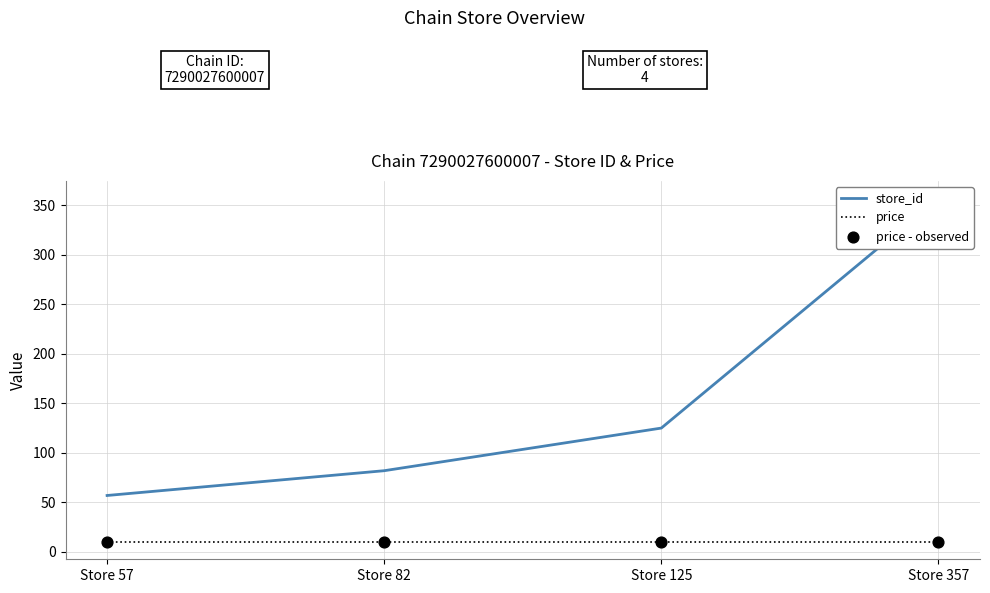

Which series has the largest total across all categories?

store_id